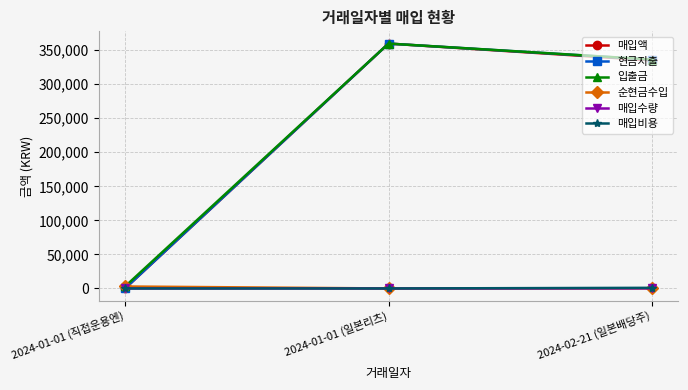

How many values in the 순현금수입 series are below 251?

1